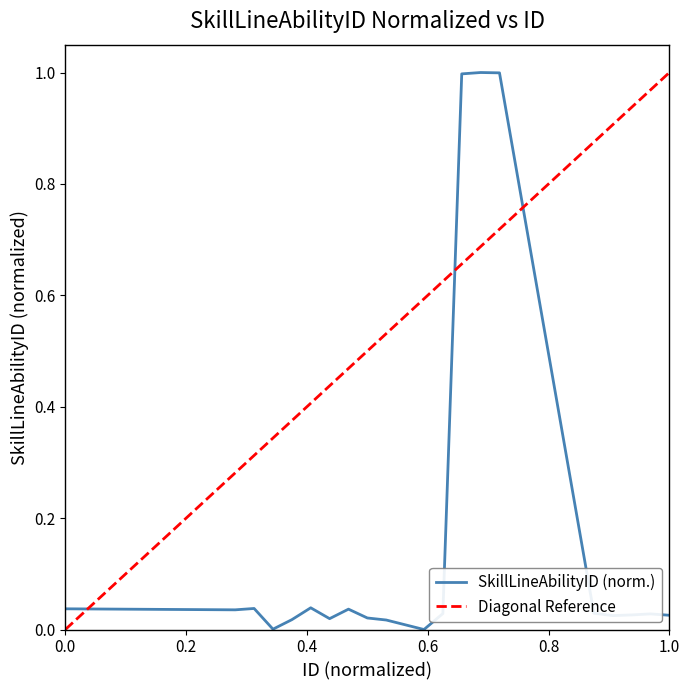

Which series has the largest total across all categories?

Diagonal Reference